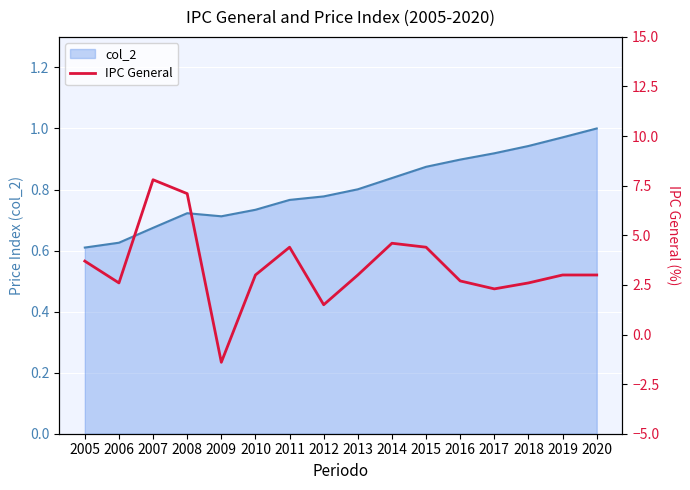

What is the value of the 4th point from the left?

7.1